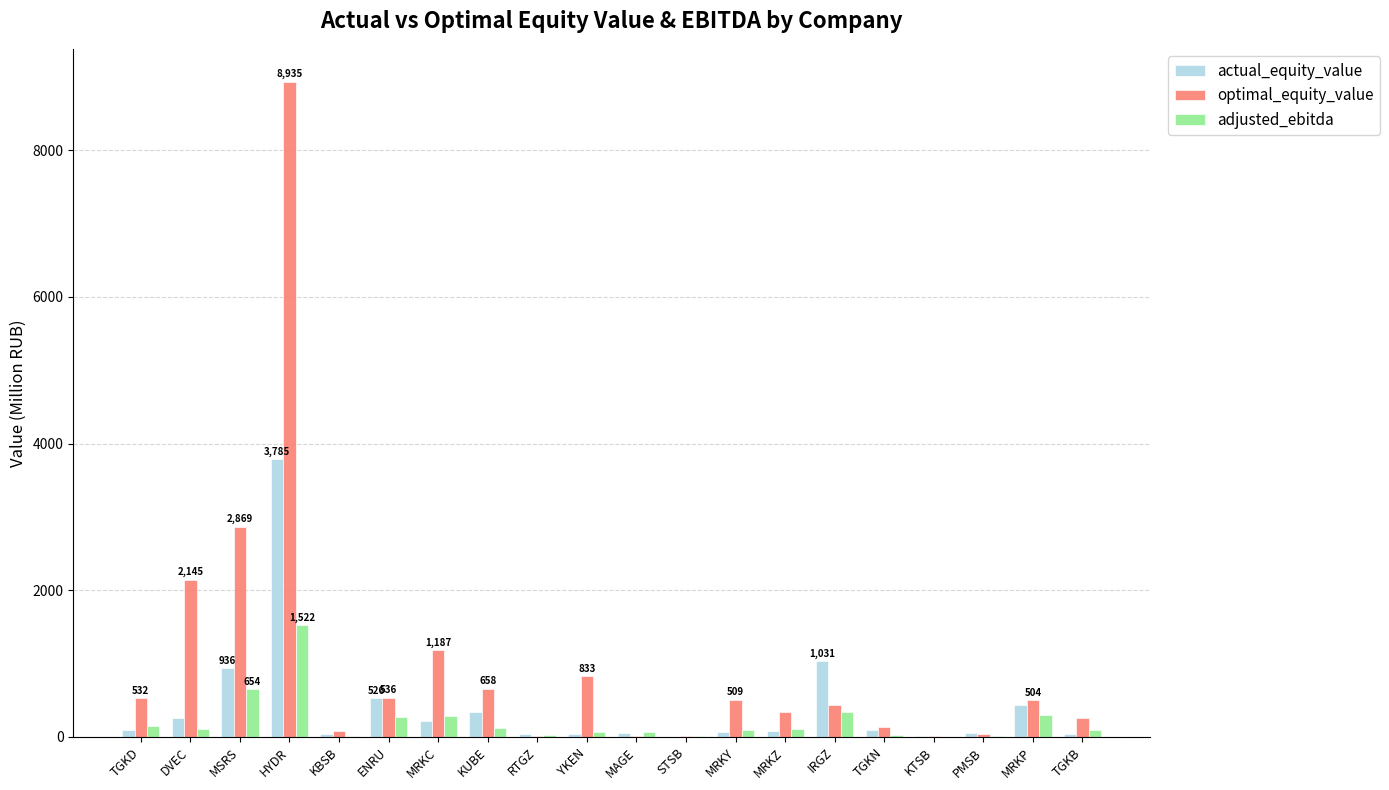

What is the sum of the adjusted_ebitda values at MRKZ and PMSB?

119.5